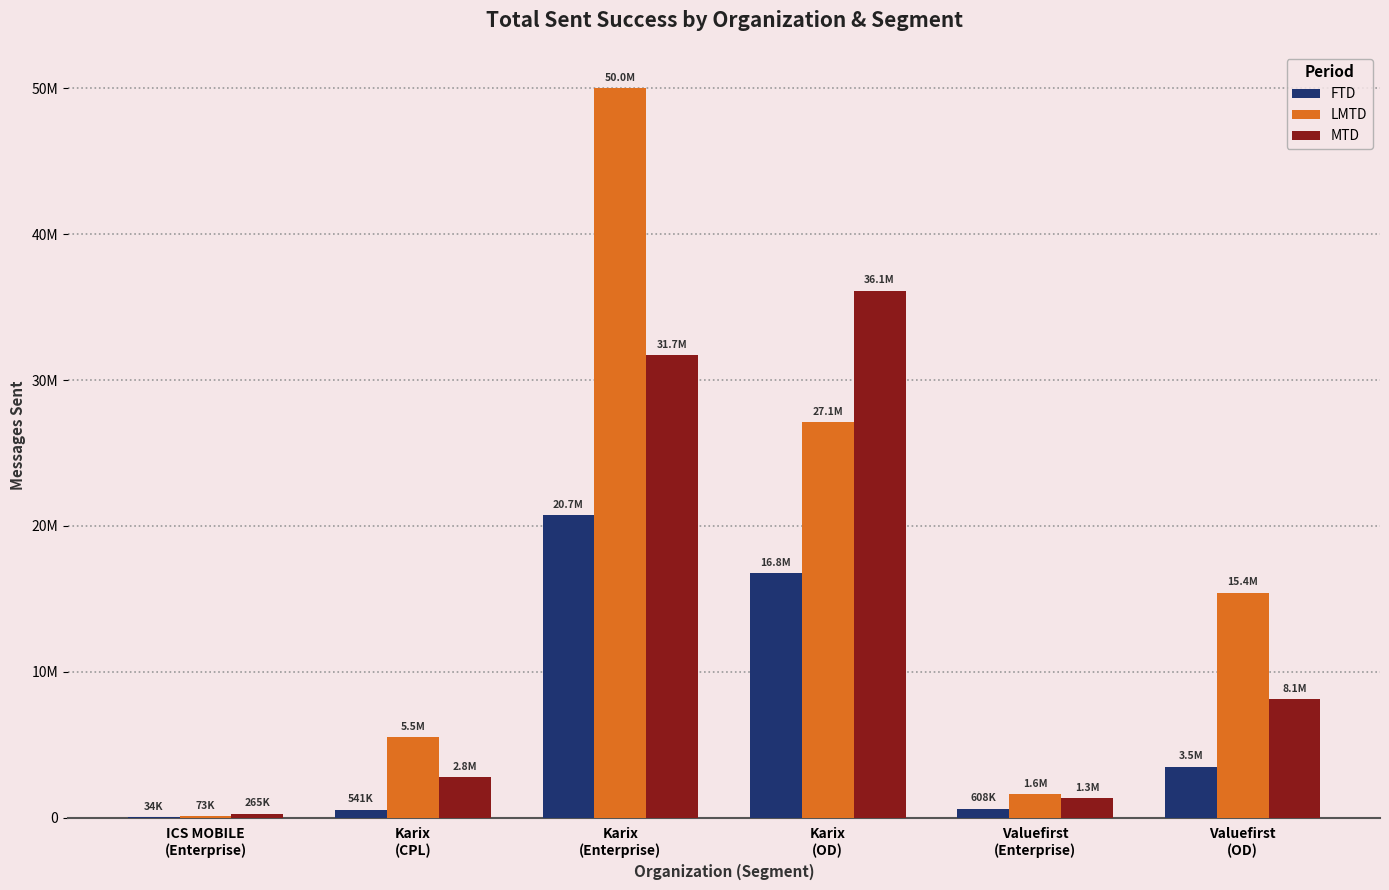

At how many categories does at least one series exceed 35720110?

2